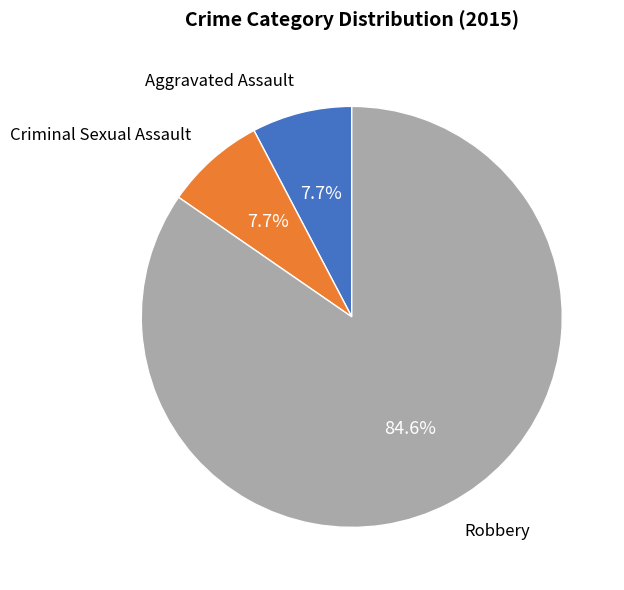

To the nearest percent, what is the difference between the Criminal Sexual Assault and Robbery slice percentages?

77%